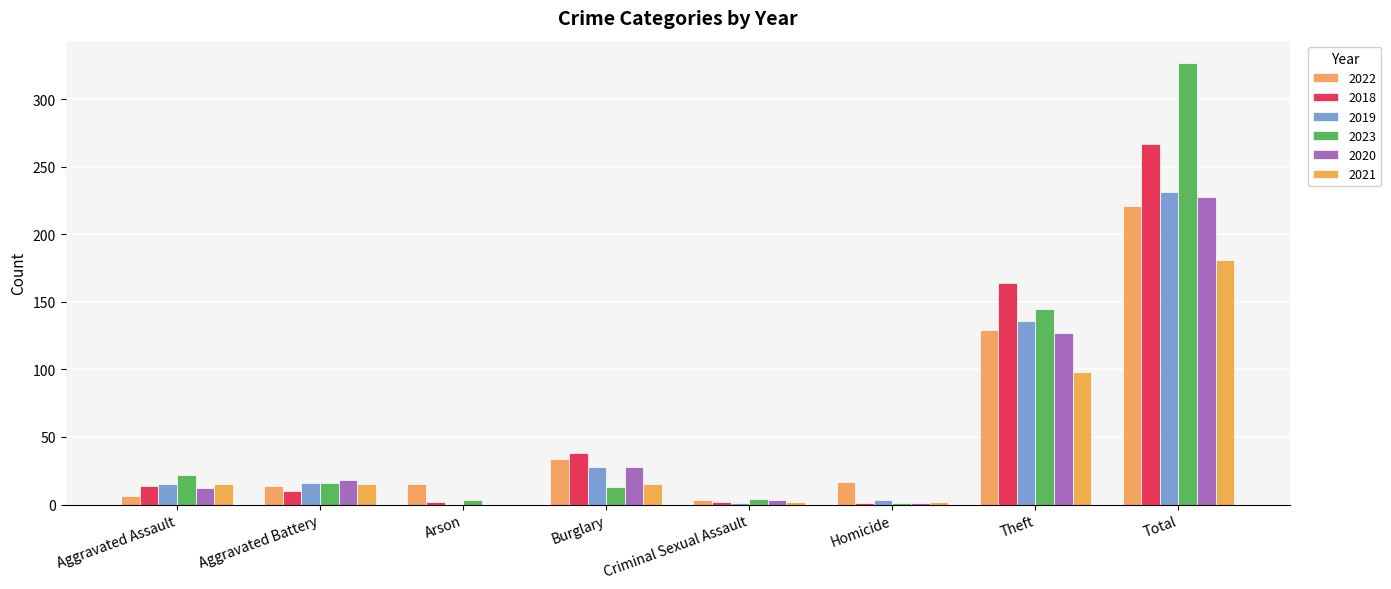

True or false: 2018 has a value of 164 at Theft.

True